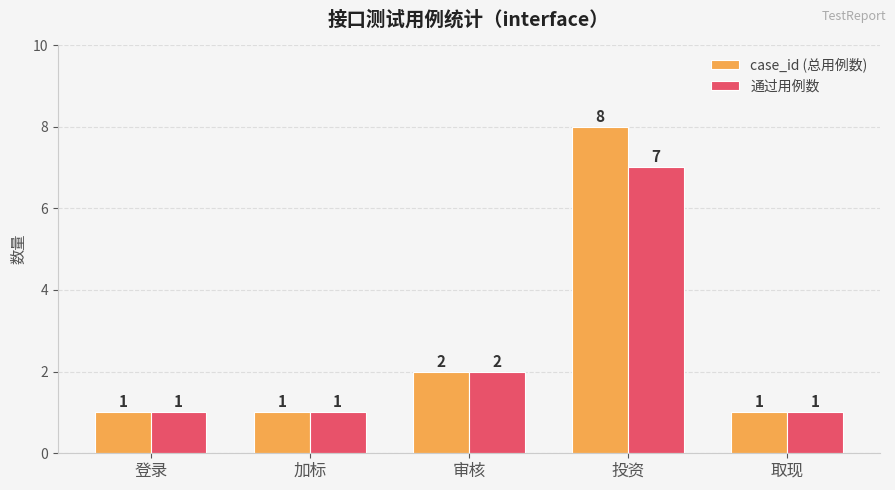

Reading left to right, list all the values displayed in this chart.

case_id (总用例数): 1	1	2	8	1
通过用例数: 1	1	2	7	1